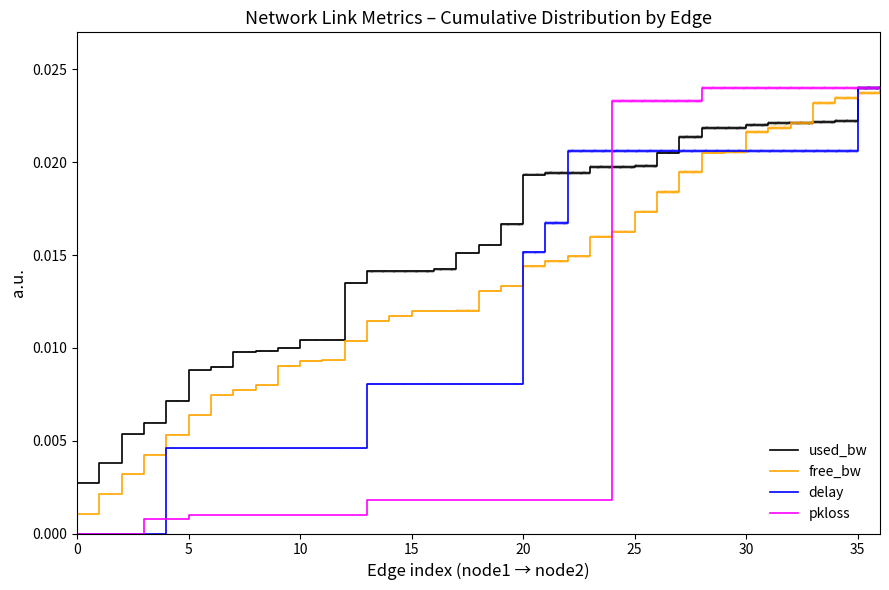

What are all the series names shown in the legend?

used_bw, free_bw, delay, pkloss